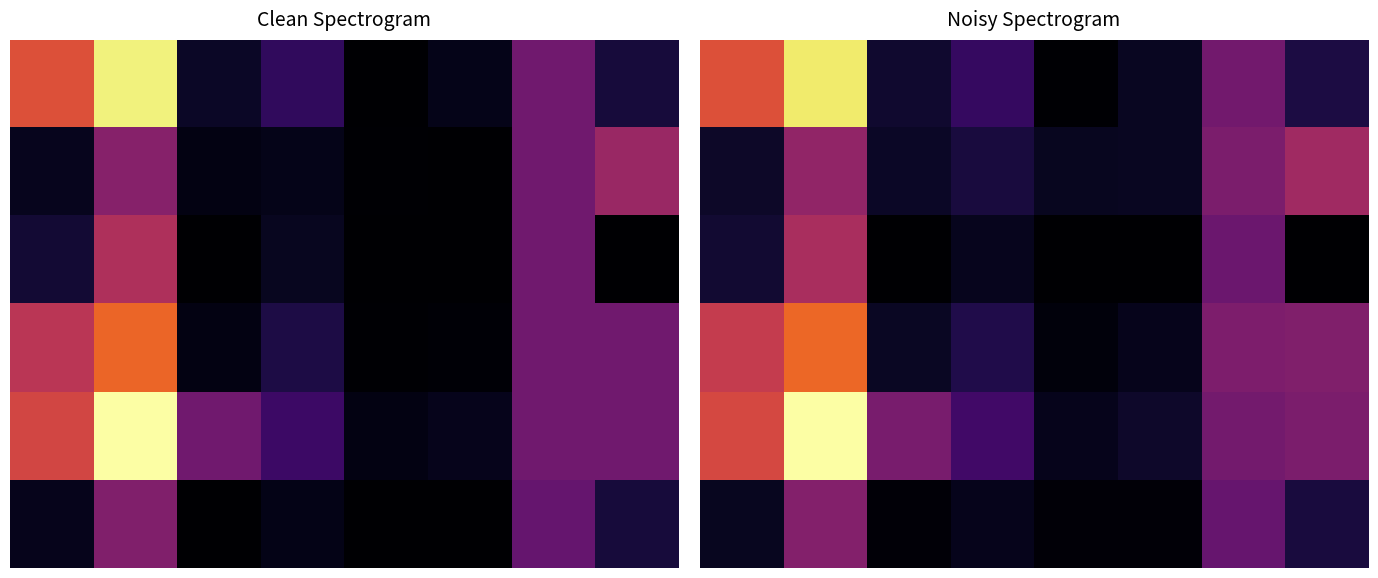

True or false: 10 has a value of 17.3 at 0.

True